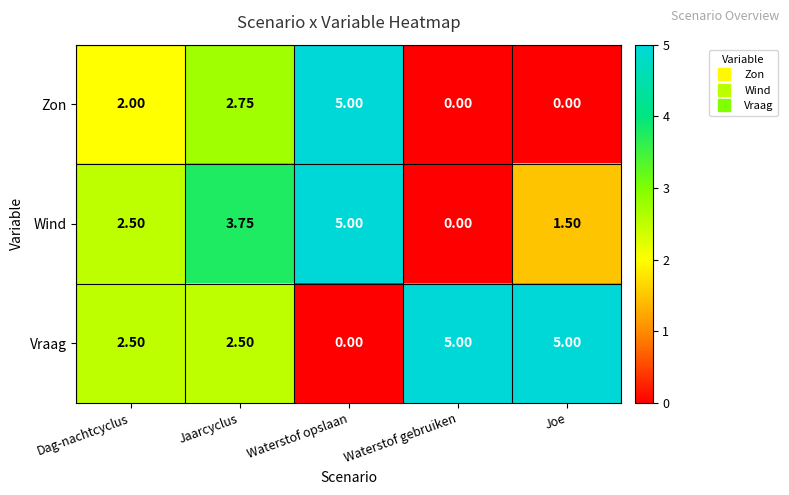

Rank the series at Joe from lowest to highest value.

Zon, Wind, Vraag